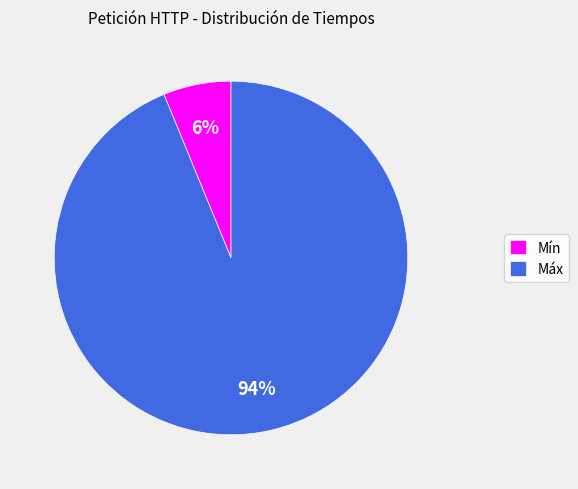

True or false: Mín accounts for 6% of the total.

True